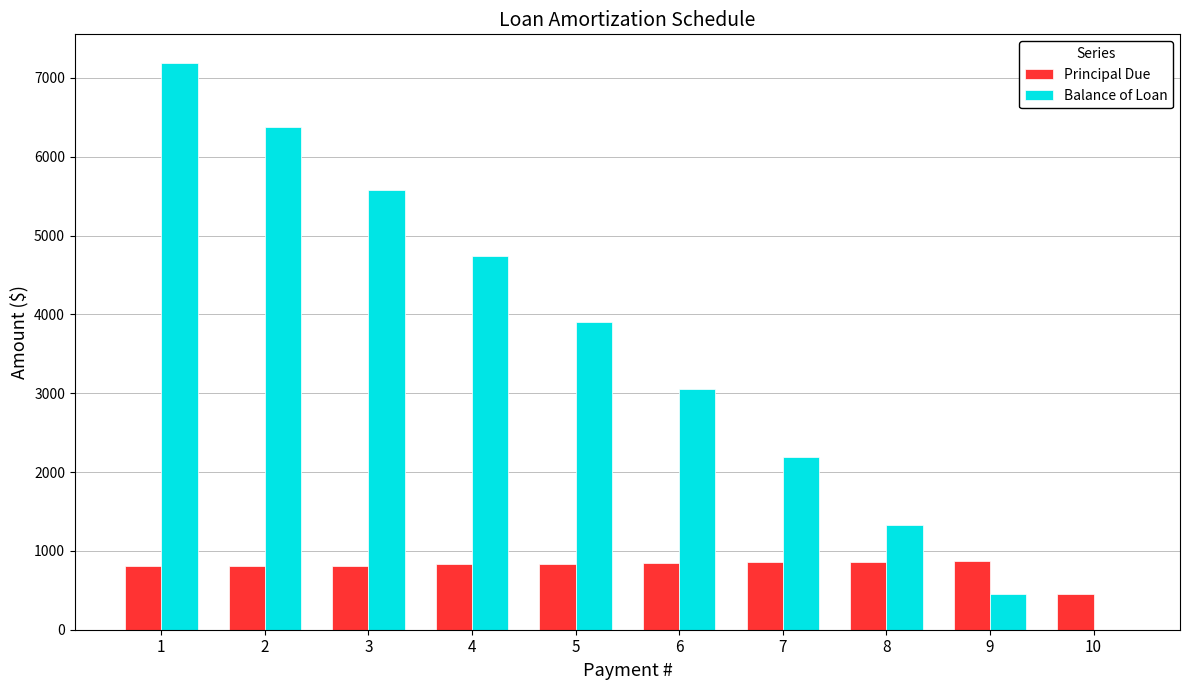

How many distinct data groups are displayed?

2